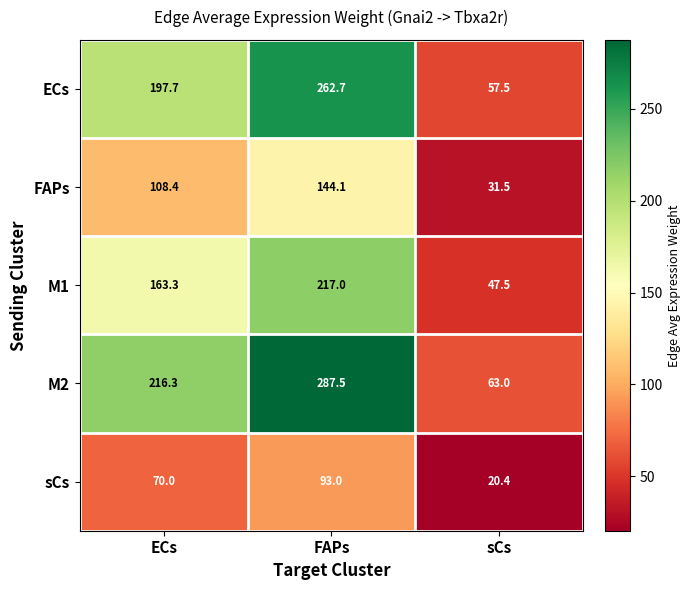

Reading left to right, list all the values displayed in this chart.

ECs: ECs=197.7	FAPs=262.7	sCs=57.5
FAPs: ECs=108.4	FAPs=144.1	sCs=31.5
M1: ECs=163.3	FAPs=217.0	sCs=47.5
M2: ECs=216.3	FAPs=287.5	sCs=63.0
sCs: ECs=70.0	FAPs=93.0	sCs=20.4